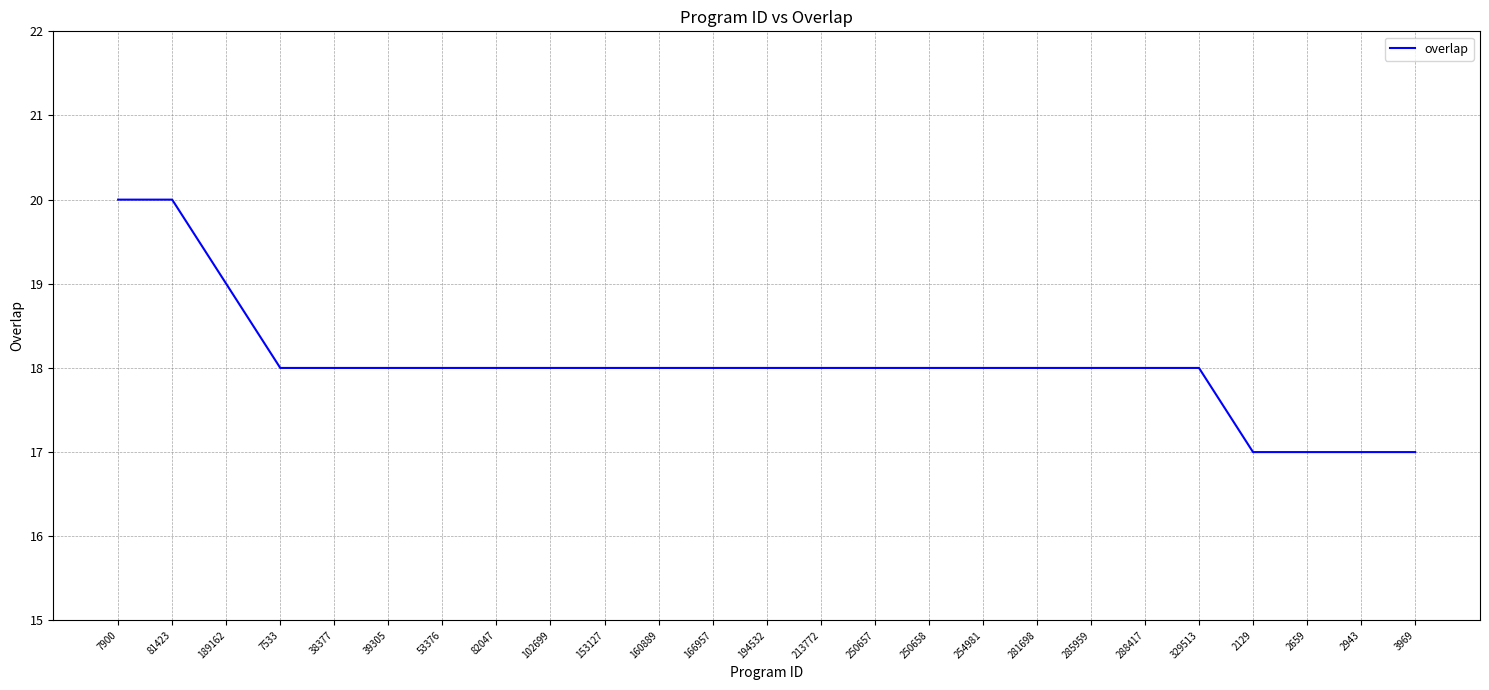

Approximately how many times larger is the value at 3969 compared to 281698?

0.9